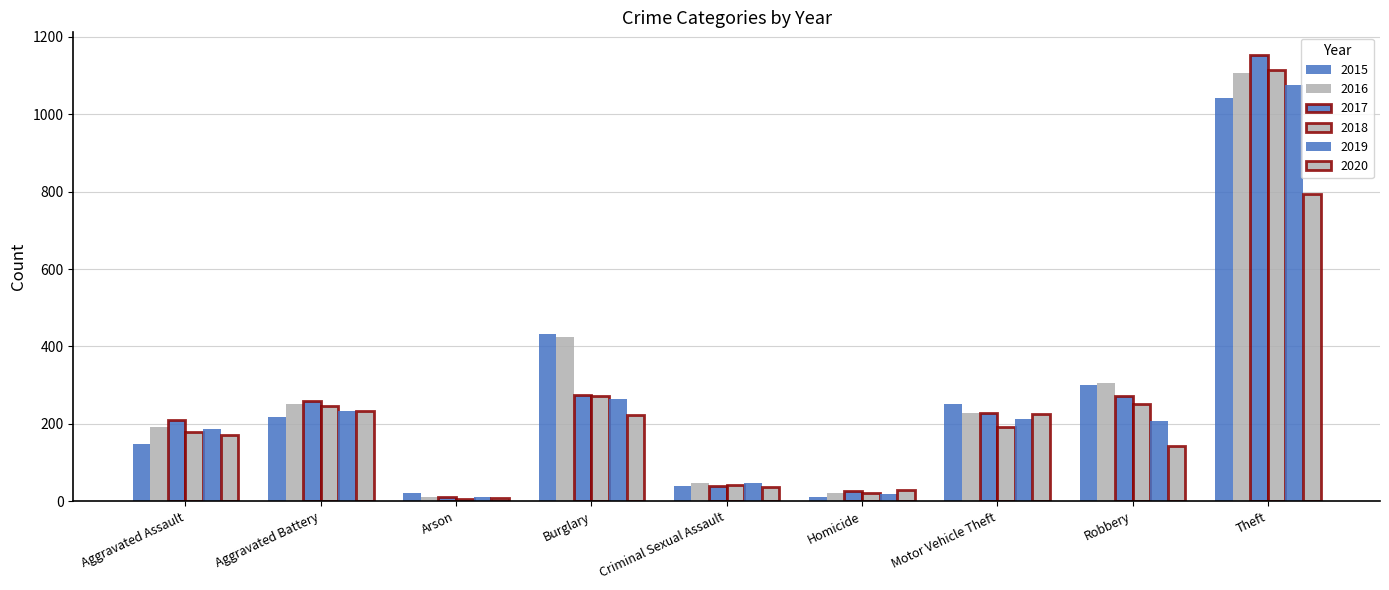

What is the label of the 6th bar from the left?

Homicide